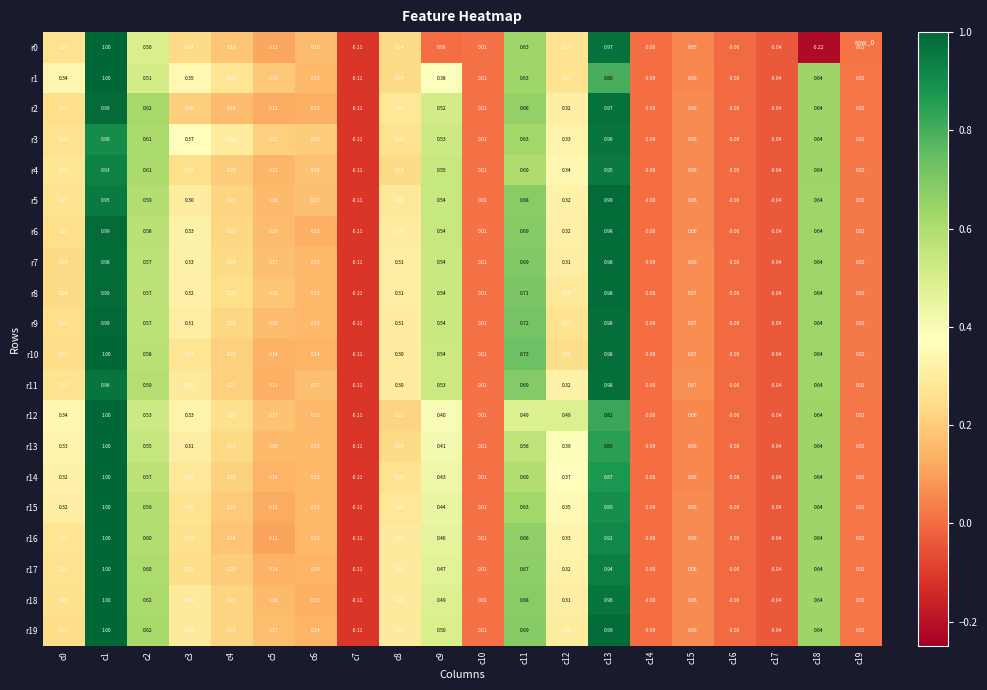

Is the value of r13 at c8 greater than the value of r6 at c16?

Yes